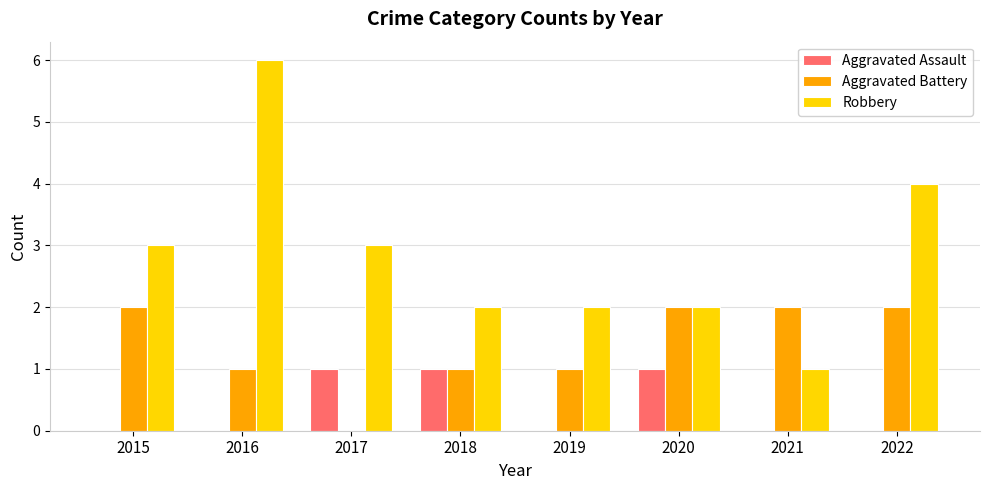

Which series has the largest total across all categories?

Robbery